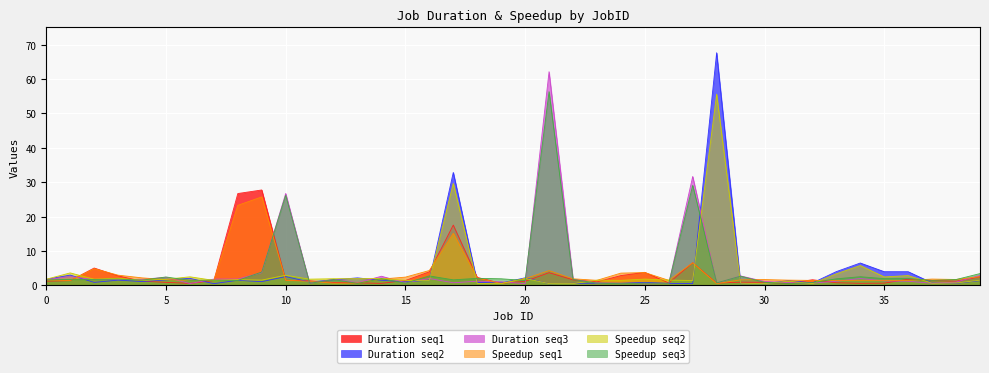

Where is the first local minimum for Duration_seq2?

2